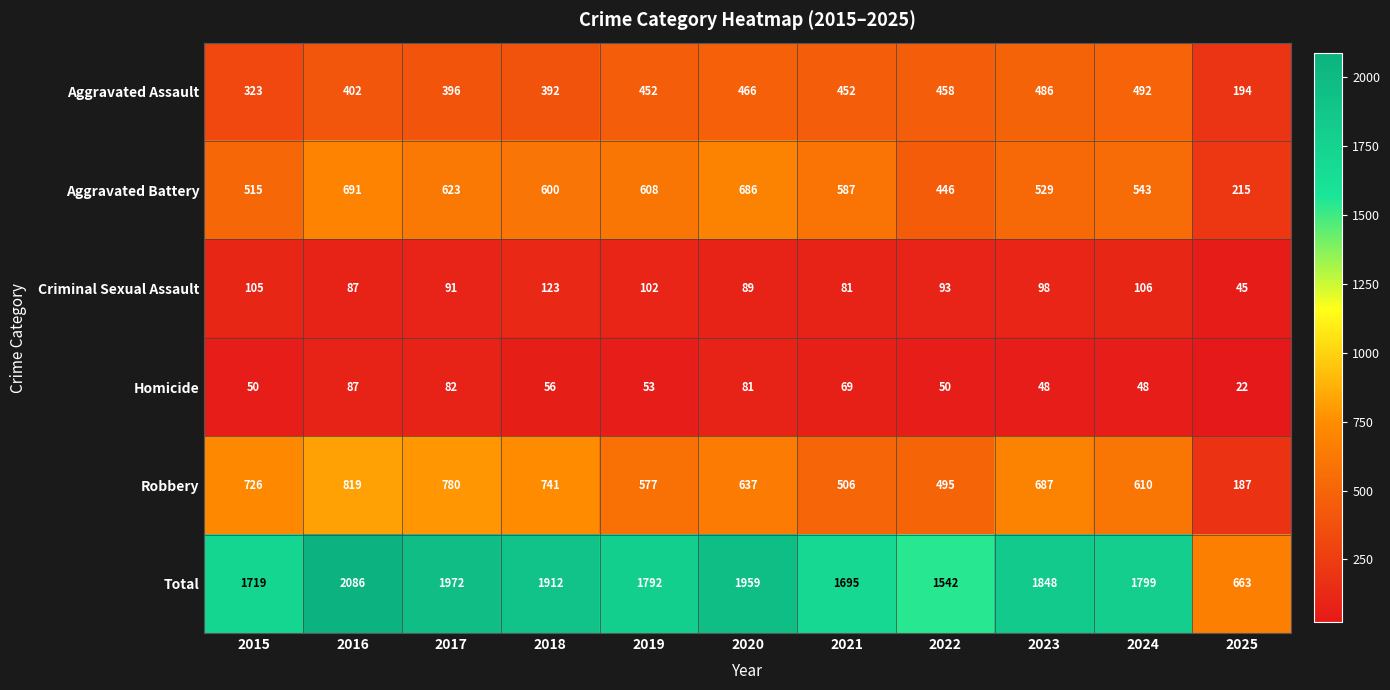

Where is Aggravated Assault nearest to the value 343?

2015